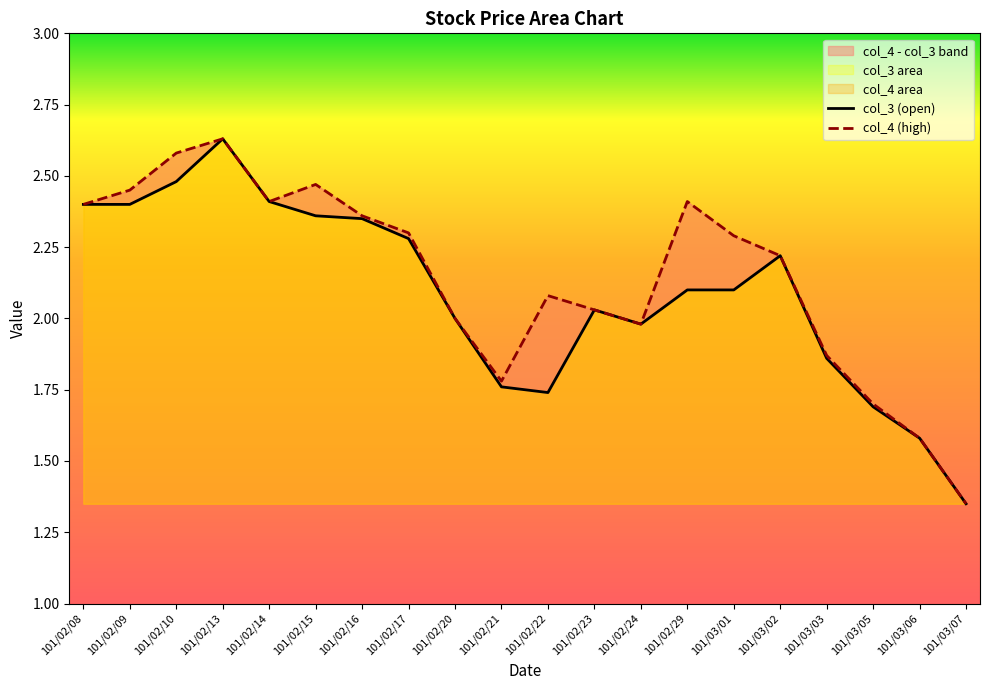

At which category is the sum across all series the highest?

101/02/13